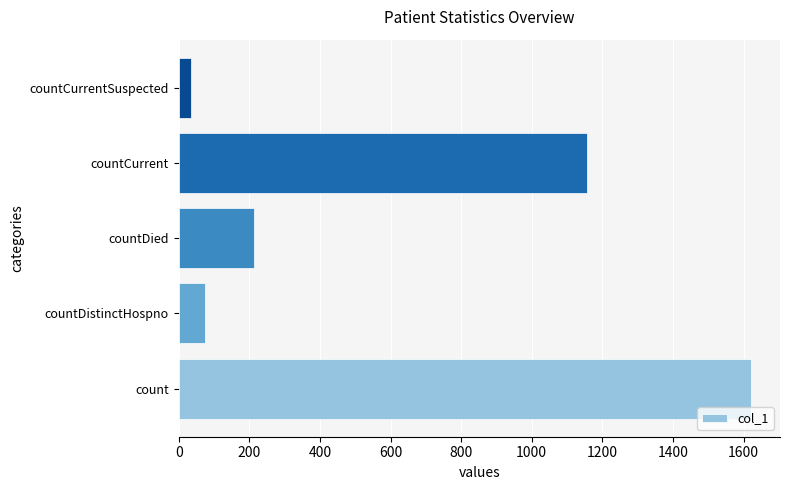

Are the bars horizontal?

Yes